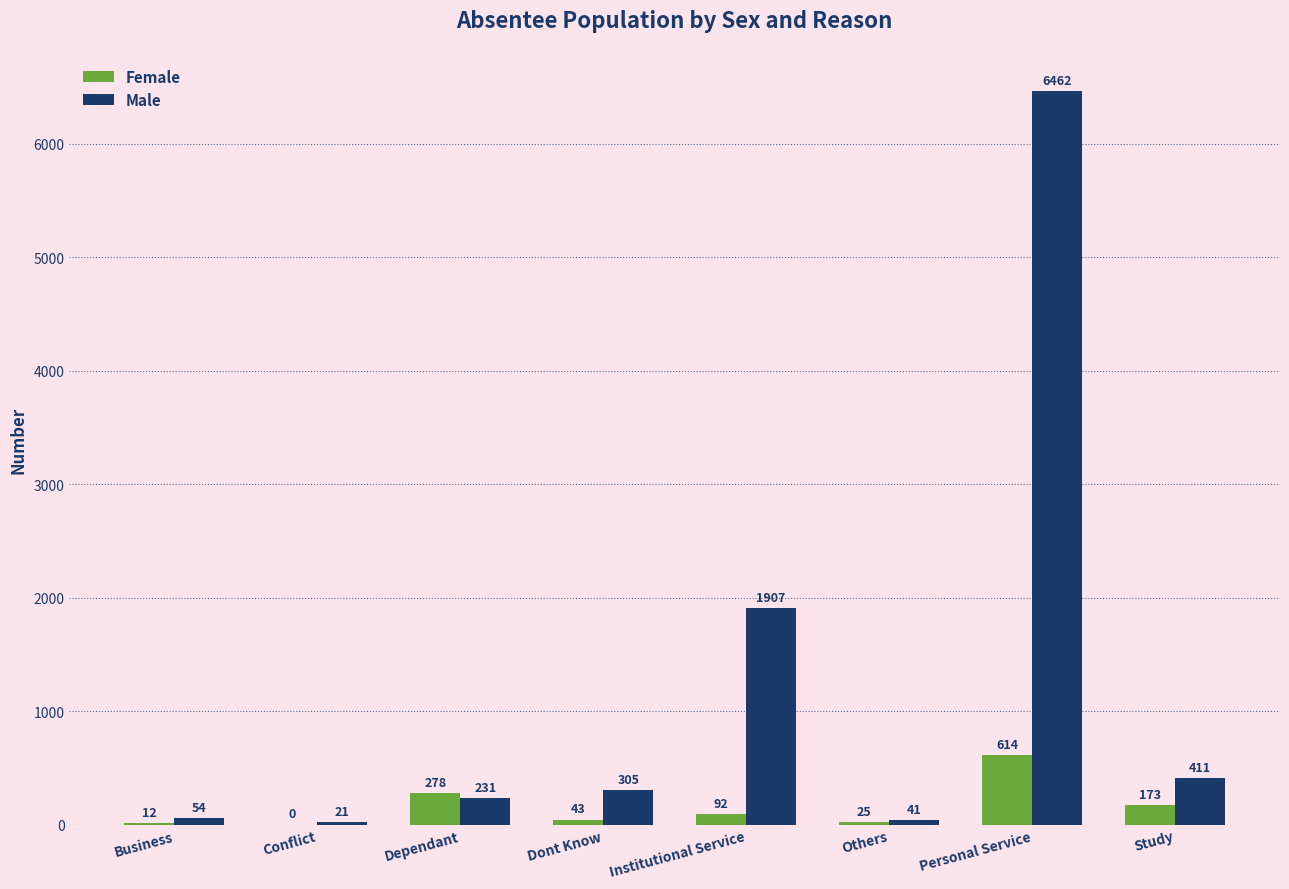

How many data points does each series have?

8